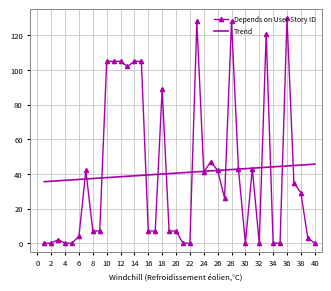

How many times do Trend and Depends on User Story ID cross each other?

16